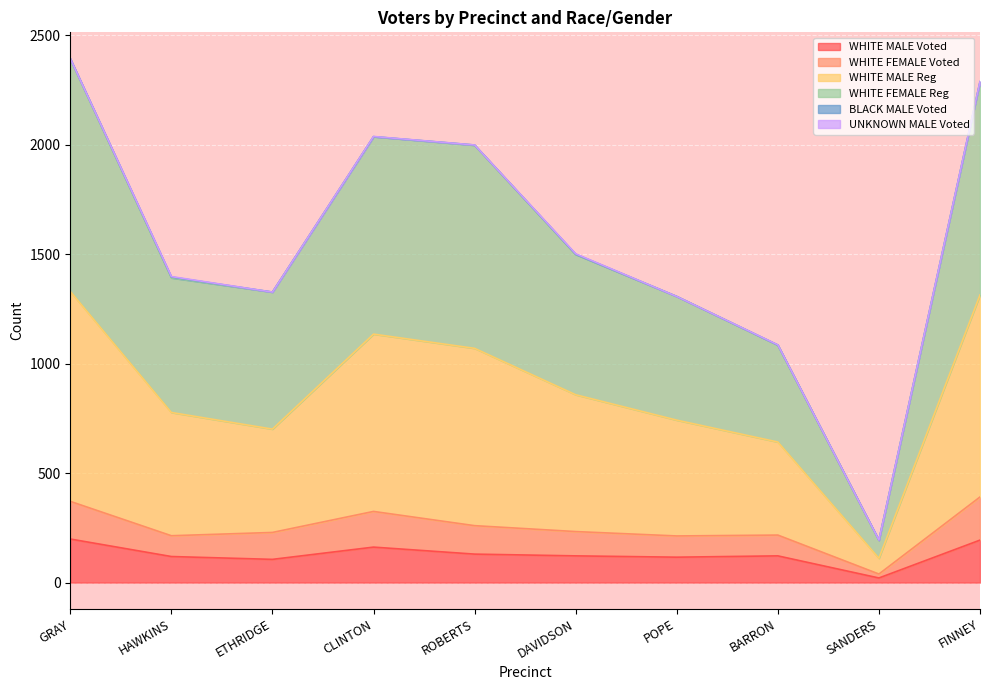

What is the total value across all series at HAWKINS?

1398